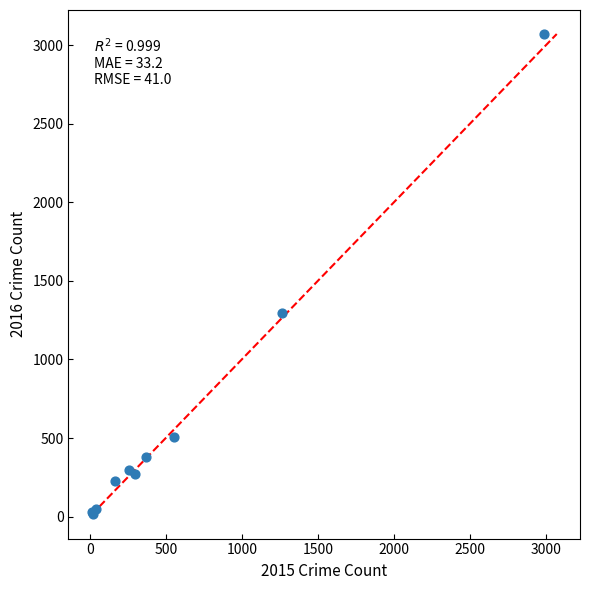

What Y value in the scatter plot is closest to 1542?

1297